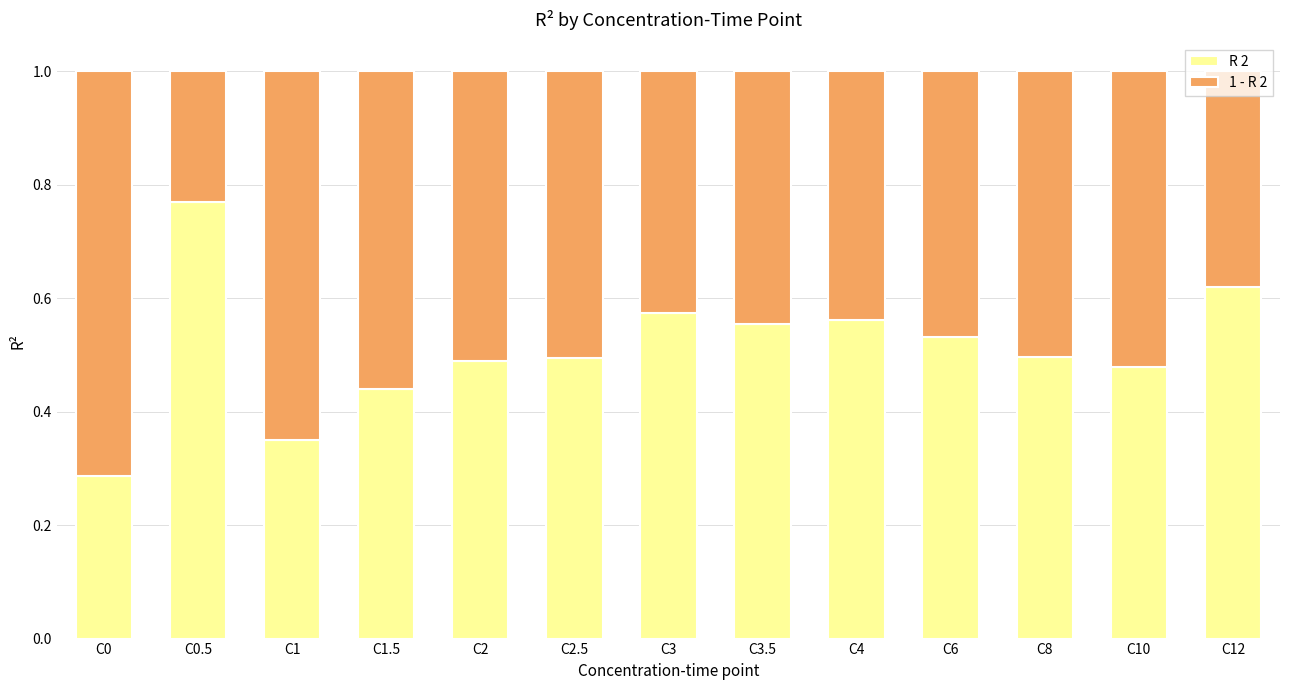

Count the R 2 values in the range 0 to 1.

13